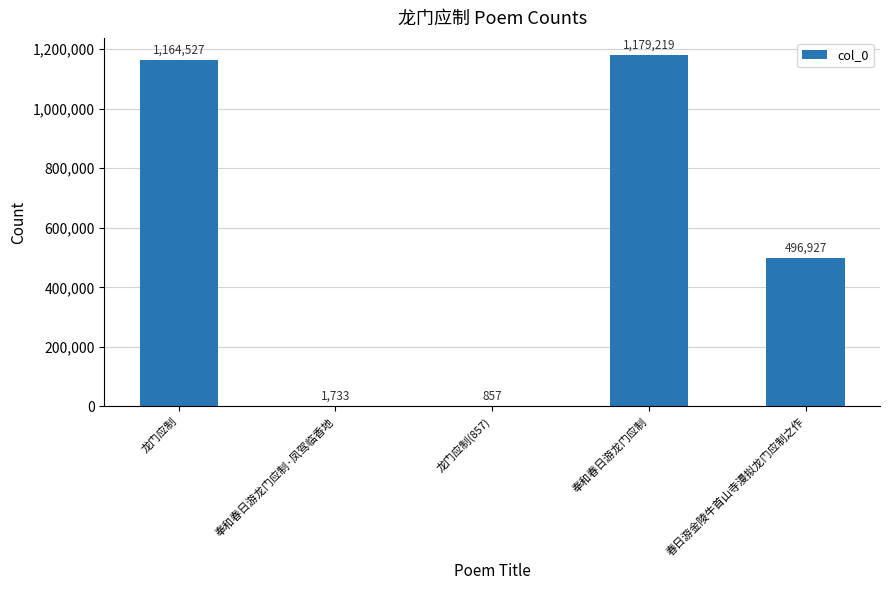

What is the maximum value shown in the chart?

1179219